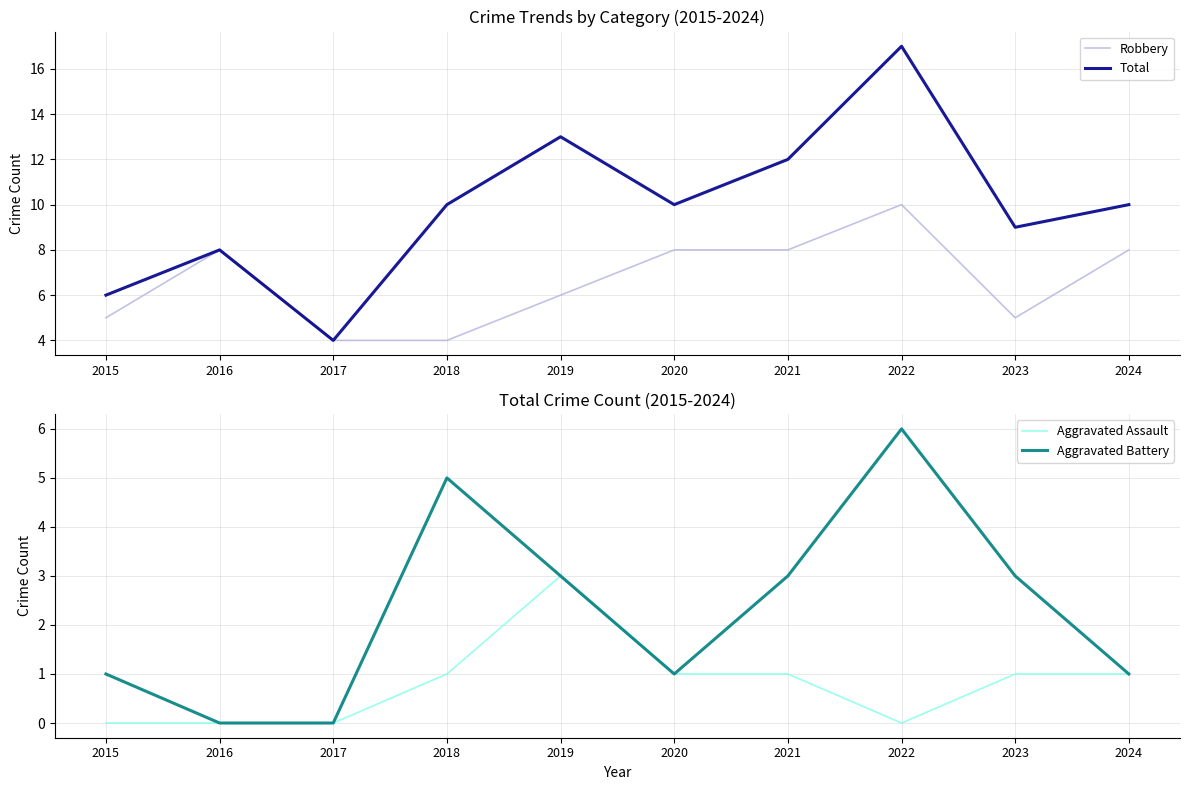

Count the number of categories in the chart.

10